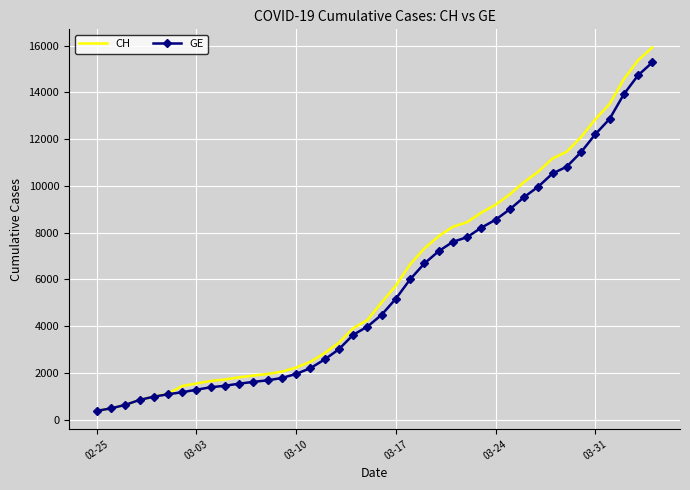

What is the smallest value displayed?

375